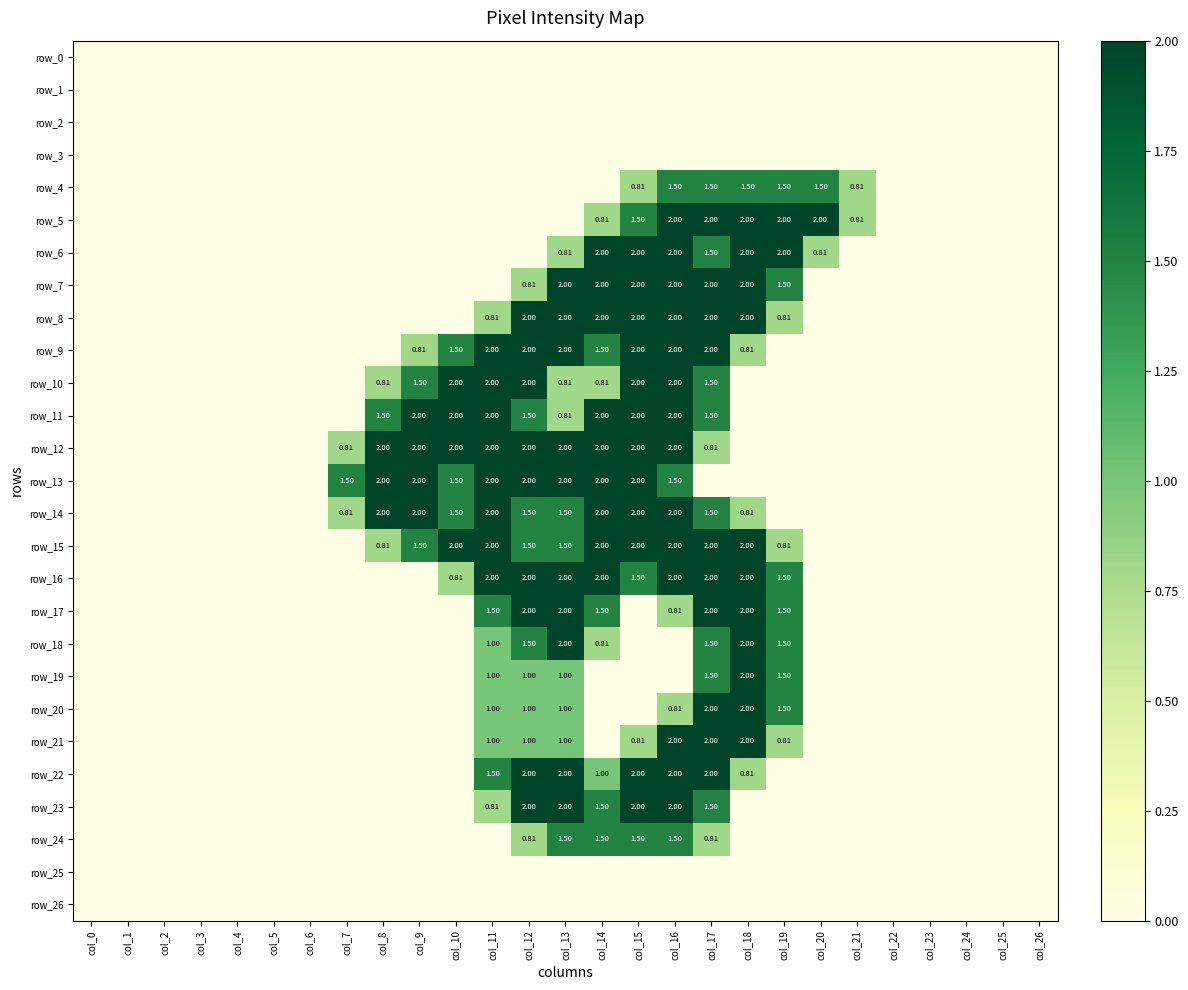

Reading left to right, list all the values displayed in this chart.

row_0: col_0=0.0	col_1=0.0	col_2=0.0	col_3=0.0	col_4=0.0	col_5=0.0	col_6=0.0	col_7=0.0	col_8=0.0	col_9=0.0	col_10=0.0	col_11=0.0	col_12=0.0	col_13=0.0	col_14=0.0	col_15=0.0	col_16=0.0	col_17=0.0	col_18=0.0	col_19=0.0	col_20=0.0	col_21=0.0	col_22=0.0	col_23=0.0	col_24=0.0	col_25=0.0	col_26=0.0
row_1: col_0=0.0	col_1=0.0	col_2=0.0	col_3=0.0	col_4=0.0	col_5=0.0	col_6=0.0	col_7=0.0	col_8=0.0	col_9=0.0	col_10=0.0	col_11=0.0	col_12=0.0	col_13=0.0	col_14=0.0	col_15=0.0	col_16=0.0	col_17=0.0	col_18=0.0	col_19=0.0	col_20=0.0	col_21=0.0	col_22=0.0	col_23=0.0	col_24=0.0	col_25=0.0	col_26=0.0
row_2: col_0=0.0	col_1=0.0	col_2=0.0	col_3=0.0	col_4=0.0	col_5=0.0	col_6=0.0	col_7=0.0	col_8=0.0	col_9=0.0	col_10=0.0	col_11=0.0	col_12=0.0	col_13=0.0	col_14=0.0	col_15=0.0	col_16=0.0	col_17=0.0	col_18=0.0	col_19=0.0	col_20=0.0	col_21=0.0	col_22=0.0	col_23=0.0	col_24=0.0	col_25=0.0	col_26=0.0
row_3: col_0=0.0	col_1=0.0	col_2=0.0	col_3=0.0	col_4=0.0	col_5=0.0	col_6=0.0	col_7=0.0	col_8=0.0	col_9=0.0	col_10=0.0	col_11=0.0	col_12=0.0	col_13=0.0	col_14=0.0	col_15=0.0	col_16=0.0	col_17=0.0	col_18=0.0	col_19=0.0	col_20=0.0	col_21=0.0	col_22=0.0	col_23=0.0	col_24=0.0	col_25=0.0	col_26=0.0
row_4: col_0=0.0	col_1=0.0	col_2=0.0	col_3=0.0	col_4=0.0	col_5=0.0	col_6=0.0	col_7=0.0	col_8=0.0	col_9=0.0	col_10=0.0	col_11=0.0	col_12=0.0	col_13=0.0	col_14=0.0	col_15=0.8	col_16=1.5	col_17=1.5	col_18=1.5	col_19=1.5	col_20=1.5	col_21=0.8	col_22=0.0	col_23=0.0	col_24=0.0	col_25=0.0	col_26=0.0
row_5: col_0=0.0	col_1=0.0	col_2=0.0	col_3=0.0	col_4=0.0	col_5=0.0	col_6=0.0	col_7=0.0	col_8=0.0	col_9=0.0	col_10=0.0	col_11=0.0	col_12=0.0	col_13=0.0	col_14=0.8	col_15=1.5	col_16=2.0	col_17=2.0	col_18=2.0	col_19=2.0	col_20=2.0	col_21=0.8	col_22=0.0	col_23=0.0	col_24=0.0	col_25=0.0	col_26=0.0
row_6: col_0=0.0	col_1=0.0	col_2=0.0	col_3=0.0	col_4=0.0	col_5=0.0	col_6=0.0	col_7=0.0	col_8=0.0	col_9=0.0	col_10=0.0	col_11=0.0	col_12=0.0	col_13=0.8	col_14=2.0	col_15=2.0	col_16=2.0	col_17=1.5	col_18=2.0	col_19=2.0	col_20=0.8	col_21=0.0	col_22=0.0	col_23=0.0	col_24=0.0	col_25=0.0	col_26=0.0
row_7: col_0=0.0	col_1=0.0	col_2=0.0	col_3=0.0	col_4=0.0	col_5=0.0	col_6=0.0	col_7=0.0	col_8=0.0	col_9=0.0	col_10=0.0	col_11=0.0	col_12=0.8	col_13=2.0	col_14=2.0	col_15=2.0	col_16=2.0	col_17=2.0	col_18=2.0	col_19=1.5	col_20=0.0	col_21=0.0	col_22=0.0	col_23=0.0	col_24=0.0	col_25=0.0	col_26=0.0
row_8: col_0=0.0	col_1=0.0	col_2=0.0	col_3=0.0	col_4=0.0	col_5=0.0	col_6=0.0	col_7=0.0	col_8=0.0	col_9=0.0	col_10=0.0	col_11=0.8	col_12=2.0	col_13=2.0	col_14=2.0	col_15=2.0	col_16=2.0	col_17=2.0	col_18=2.0	col_19=0.8	col_20=0.0	col_21=0.0	col_22=0.0	col_23=0.0	col_24=0.0	col_25=0.0	col_26=0.0
row_9: col_0=0.0	col_1=0.0	col_2=0.0	col_3=0.0	col_4=0.0	col_5=0.0	col_6=0.0	col_7=0.0	col_8=0.0	col_9=0.8	col_10=1.5	col_11=2.0	col_12=2.0	col_13=2.0	col_14=1.5	col_15=2.0	col_16=2.0	col_17=2.0	col_18=0.8	col_19=0.0	col_20=0.0	col_21=0.0	col_22=0.0	col_23=0.0	col_24=0.0	col_25=0.0	col_26=0.0
row_10: col_0=0.0	col_1=0.0	col_2=0.0	col_3=0.0	col_4=0.0	col_5=0.0	col_6=0.0	col_7=0.0	col_8=0.8	col_9=1.5	col_10=2.0	col_11=2.0	col_12=2.0	col_13=0.8	col_14=0.8	col_15=2.0	col_16=2.0	col_17=1.5	col_18=0.0	col_19=0.0	col_20=0.0	col_21=0.0	col_22=0.0	col_23=0.0	col_24=0.0	col_25=0.0	col_26=0.0
row_11: col_0=0.0	col_1=0.0	col_2=0.0	col_3=0.0	col_4=0.0	col_5=0.0	col_6=0.0	col_7=0.0	col_8=1.5	col_9=2.0	col_10=2.0	col_11=2.0	col_12=1.5	col_13=0.8	col_14=2.0	col_15=2.0	col_16=2.0	col_17=1.5	col_18=0.0	col_19=0.0	col_20=0.0	col_21=0.0	col_22=0.0	col_23=0.0	col_24=0.0	col_25=0.0	col_26=0.0
row_12: col_0=0.0	col_1=0.0	col_2=0.0	col_3=0.0	col_4=0.0	col_5=0.0	col_6=0.0	col_7=0.8	col_8=2.0	col_9=2.0	col_10=2.0	col_11=2.0	col_12=2.0	col_13=2.0	col_14=2.0	col_15=2.0	col_16=2.0	col_17=0.8	col_18=0.0	col_19=0.0	col_20=0.0	col_21=0.0	col_22=0.0	col_23=0.0	col_24=0.0	col_25=0.0	col_26=0.0
row_13: col_0=0.0	col_1=0.0	col_2=0.0	col_3=0.0	col_4=0.0	col_5=0.0	col_6=0.0	col_7=1.5	col_8=2.0	col_9=2.0	col_10=1.5	col_11=2.0	col_12=2.0	col_13=2.0	col_14=2.0	col_15=2.0	col_16=1.5	col_17=0.0	col_18=0.0	col_19=0.0	col_20=0.0	col_21=0.0	col_22=0.0	col_23=0.0	col_24=0.0	col_25=0.0	col_26=0.0
row_14: col_0=0.0	col_1=0.0	col_2=0.0	col_3=0.0	col_4=0.0	col_5=0.0	col_6=0.0	col_7=0.8	col_8=2.0	col_9=2.0	col_10=1.5	col_11=2.0	col_12=1.5	col_13=1.5	col_14=2.0	col_15=2.0	col_16=2.0	col_17=1.5	col_18=0.8	col_19=0.0	col_20=0.0	col_21=0.0	col_22=0.0	col_23=0.0	col_24=0.0	col_25=0.0	col_26=0.0
row_15: col_0=0.0	col_1=0.0	col_2=0.0	col_3=0.0	col_4=0.0	col_5=0.0	col_6=0.0	col_7=0.0	col_8=0.8	col_9=1.5	col_10=2.0	col_11=2.0	col_12=1.5	col_13=1.5	col_14=2.0	col_15=2.0	col_16=2.0	col_17=2.0	col_18=2.0	col_19=0.8	col_20=0.0	col_21=0.0	col_22=0.0	col_23=0.0	col_24=0.0	col_25=0.0	col_26=0.0
row_16: col_0=0.0	col_1=0.0	col_2=0.0	col_3=0.0	col_4=0.0	col_5=0.0	col_6=0.0	col_7=0.0	col_8=0.0	col_9=0.0	col_10=0.8	col_11=2.0	col_12=2.0	col_13=2.0	col_14=2.0	col_15=1.5	col_16=2.0	col_17=2.0	col_18=2.0	col_19=1.5	col_20=0.0	col_21=0.0	col_22=0.0	col_23=0.0	col_24=0.0	col_25=0.0	col_26=0.0
row_17: col_0=0.0	col_1=0.0	col_2=0.0	col_3=0.0	col_4=0.0	col_5=0.0	col_6=0.0	col_7=0.0	col_8=0.0	col_9=0.0	col_10=0.0	col_11=1.5	col_12=2.0	col_13=2.0	col_14=1.5	col_15=0.0	col_16=0.8	col_17=2.0	col_18=2.0	col_19=1.5	col_20=0.0	col_21=0.0	col_22=0.0	col_23=0.0	col_24=0.0	col_25=0.0	col_26=0.0
row_18: col_0=0.0	col_1=0.0	col_2=0.0	col_3=0.0	col_4=0.0	col_5=0.0	col_6=0.0	col_7=0.0	col_8=0.0	col_9=0.0	col_10=0.0	col_11=1.0	col_12=1.5	col_13=2.0	col_14=0.8	col_15=0.0	col_16=0.0	col_17=1.5	col_18=2.0	col_19=1.5	col_20=0.0	col_21=0.0	col_22=0.0	col_23=0.0	col_24=0.0	col_25=0.0	col_26=0.0
row_19: col_0=0.0	col_1=0.0	col_2=0.0	col_3=0.0	col_4=0.0	col_5=0.0	col_6=0.0	col_7=0.0	col_8=0.0	col_9=0.0	col_10=0.0	col_11=1.0	col_12=1.0	col_13=1.0	col_14=0.0	col_15=0.0	col_16=0.0	col_17=1.5	col_18=2.0	col_19=1.5	col_20=0.0	col_21=0.0	col_22=0.0	col_23=0.0	col_24=0.0	col_25=0.0	col_26=0.0
row_20: col_0=0.0	col_1=0.0	col_2=0.0	col_3=0.0	col_4=0.0	col_5=0.0	col_6=0.0	col_7=0.0	col_8=0.0	col_9=0.0	col_10=0.0	col_11=1.0	col_12=1.0	col_13=1.0	col_14=0.0	col_15=0.0	col_16=0.8	col_17=2.0	col_18=2.0	col_19=1.5	col_20=0.0	col_21=0.0	col_22=0.0	col_23=0.0	col_24=0.0	col_25=0.0	col_26=0.0
row_21: col_0=0.0	col_1=0.0	col_2=0.0	col_3=0.0	col_4=0.0	col_5=0.0	col_6=0.0	col_7=0.0	col_8=0.0	col_9=0.0	col_10=0.0	col_11=1.0	col_12=1.0	col_13=1.0	col_14=0.0	col_15=0.8	col_16=2.0	col_17=2.0	col_18=2.0	col_19=0.8	col_20=0.0	col_21=0.0	col_22=0.0	col_23=0.0	col_24=0.0	col_25=0.0	col_26=0.0
row_22: col_0=0.0	col_1=0.0	col_2=0.0	col_3=0.0	col_4=0.0	col_5=0.0	col_6=0.0	col_7=0.0	col_8=0.0	col_9=0.0	col_10=0.0	col_11=1.5	col_12=2.0	col_13=2.0	col_14=1.0	col_15=2.0	col_16=2.0	col_17=2.0	col_18=0.8	col_19=0.0	col_20=0.0	col_21=0.0	col_22=0.0	col_23=0.0	col_24=0.0	col_25=0.0	col_26=0.0
row_23: col_0=0.0	col_1=0.0	col_2=0.0	col_3=0.0	col_4=0.0	col_5=0.0	col_6=0.0	col_7=0.0	col_8=0.0	col_9=0.0	col_10=0.0	col_11=0.8	col_12=2.0	col_13=2.0	col_14=1.5	col_15=2.0	col_16=2.0	col_17=1.5	col_18=0.0	col_19=0.0	col_20=0.0	col_21=0.0	col_22=0.0	col_23=0.0	col_24=0.0	col_25=0.0	col_26=0.0
row_24: col_0=0.0	col_1=0.0	col_2=0.0	col_3=0.0	col_4=0.0	col_5=0.0	col_6=0.0	col_7=0.0	col_8=0.0	col_9=0.0	col_10=0.0	col_11=0.0	col_12=0.8	col_13=1.5	col_14=1.5	col_15=1.5	col_16=1.5	col_17=0.8	col_18=0.0	col_19=0.0	col_20=0.0	col_21=0.0	col_22=0.0	col_23=0.0	col_24=0.0	col_25=0.0	col_26=0.0
row_25: col_0=0.0	col_1=0.0	col_2=0.0	col_3=0.0	col_4=0.0	col_5=0.0	col_6=0.0	col_7=0.0	col_8=0.0	col_9=0.0	col_10=0.0	col_11=0.0	col_12=0.0	col_13=0.0	col_14=0.0	col_15=0.0	col_16=0.0	col_17=0.0	col_18=0.0	col_19=0.0	col_20=0.0	col_21=0.0	col_22=0.0	col_23=0.0	col_24=0.0	col_25=0.0	col_26=0.0
row_26: col_0=0.0	col_1=0.0	col_2=0.0	col_3=0.0	col_4=0.0	col_5=0.0	col_6=0.0	col_7=0.0	col_8=0.0	col_9=0.0	col_10=0.0	col_11=0.0	col_12=0.0	col_13=0.0	col_14=0.0	col_15=0.0	col_16=0.0	col_17=0.0	col_18=0.0	col_19=0.0	col_20=0.0	col_21=0.0	col_22=0.0	col_23=0.0	col_24=0.0	col_25=0.0	col_26=0.0